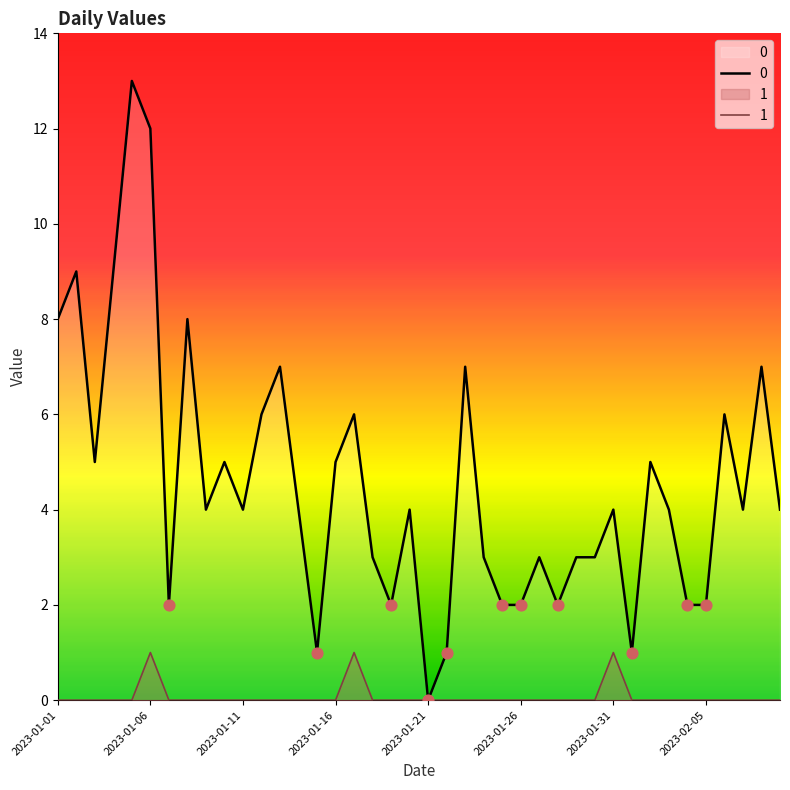

At how many categories does at least one series exceed 2?

29